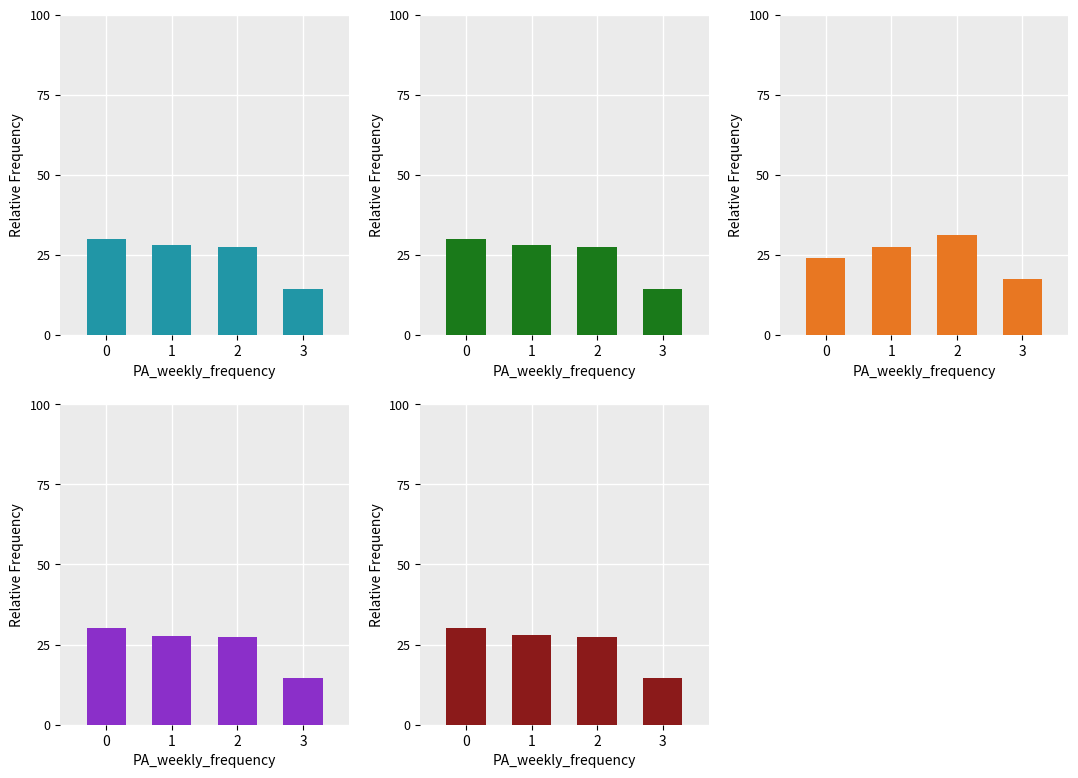

What is the difference between the maximum and minimum values in the tula[;k series?

15.5